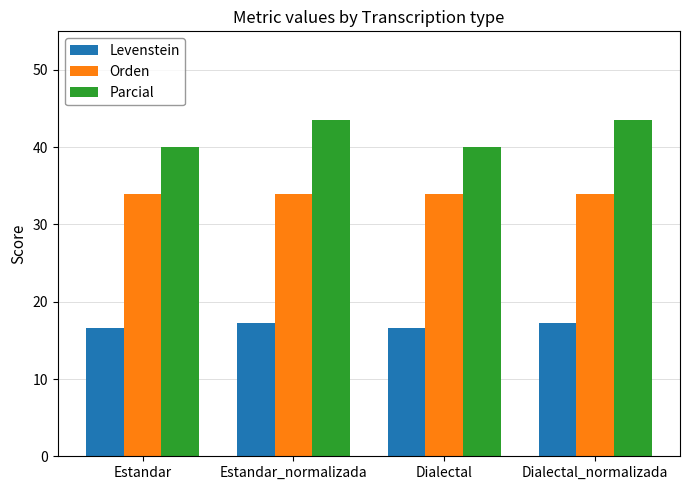

List the series in order of their overall mean, highest first.

Parcial, Orden, Levenstein